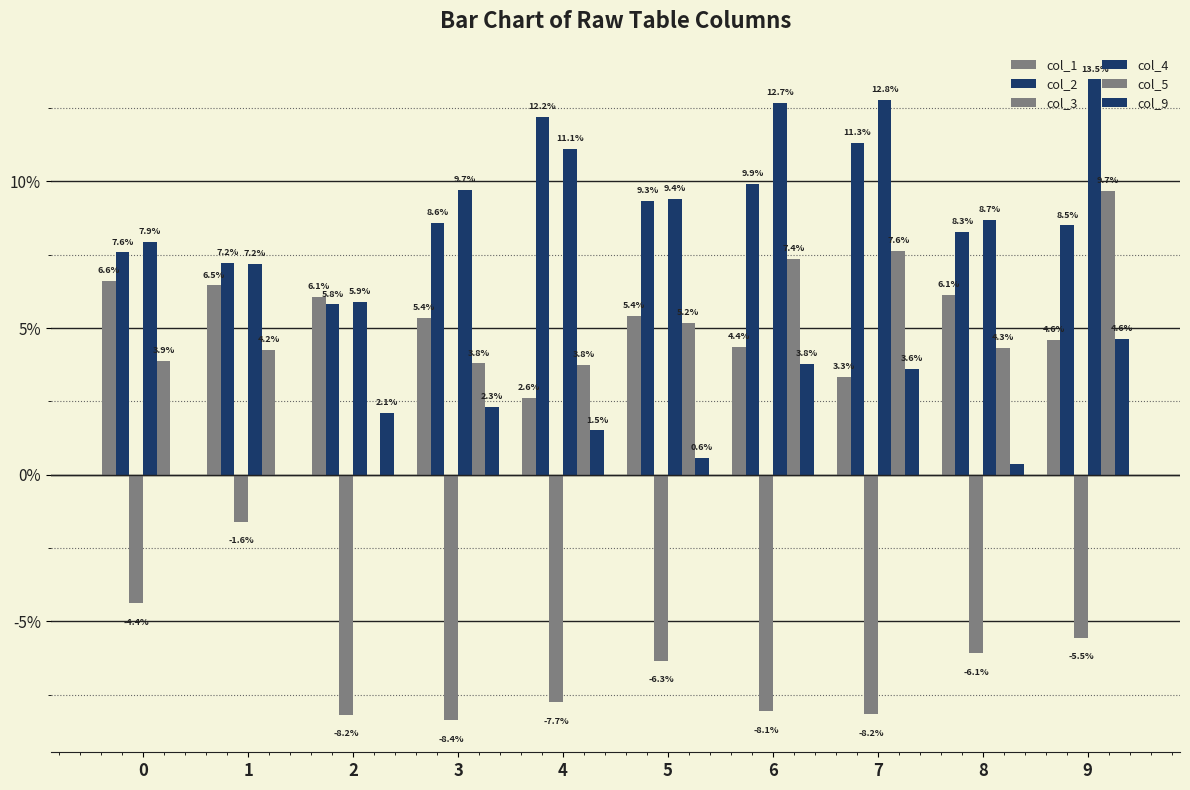

List the labels in order of col_5 value, smallest first.

2, 4, 3, 0, 1, 8, 5, 6, 7, 9